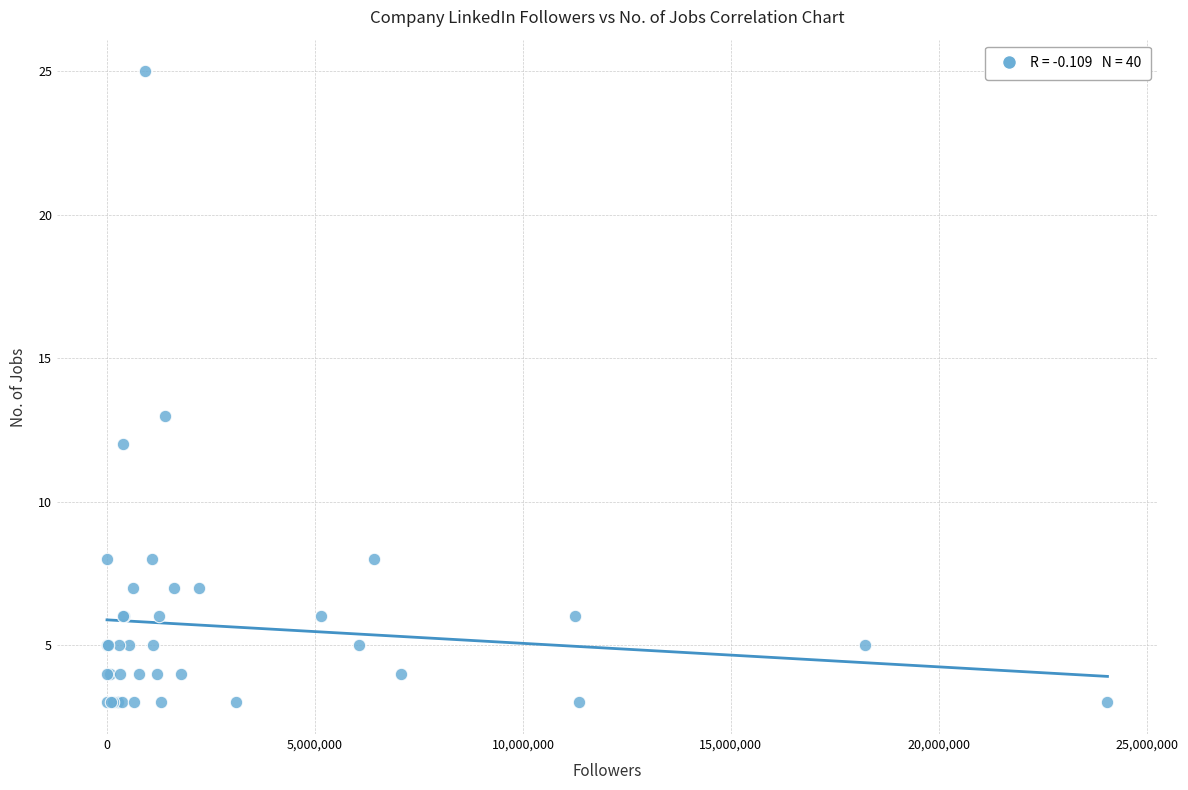

What Y value in the scatter plot is closest to 14?

13